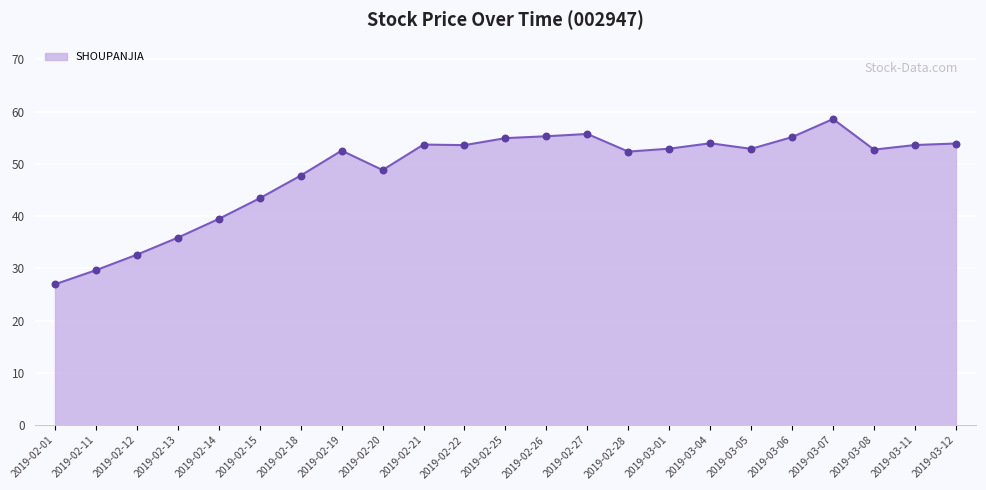

Approximately how many times larger is the value at 2019-02-11 compared to 2019-02-21?

0.6